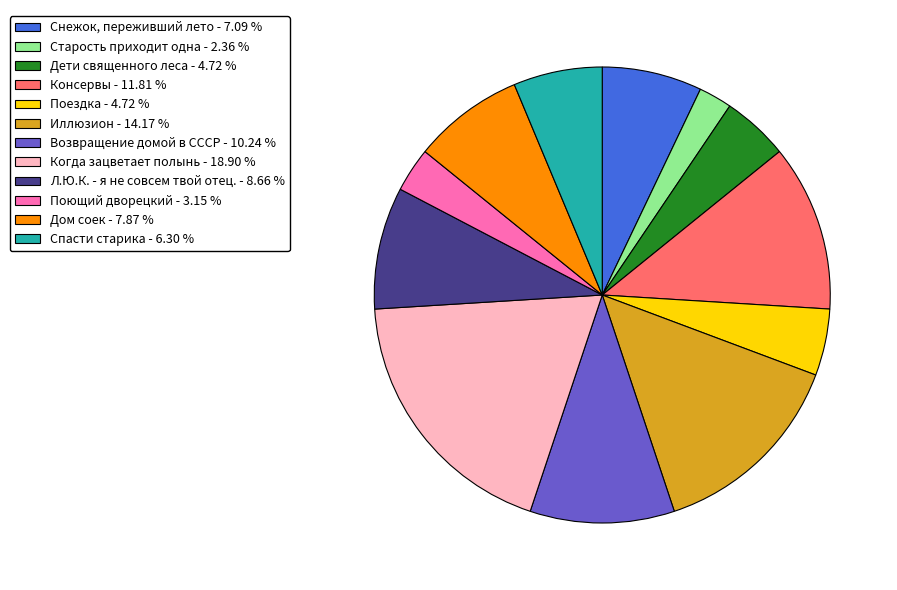

Does Старость приходит одна represent more than half of the total?

No